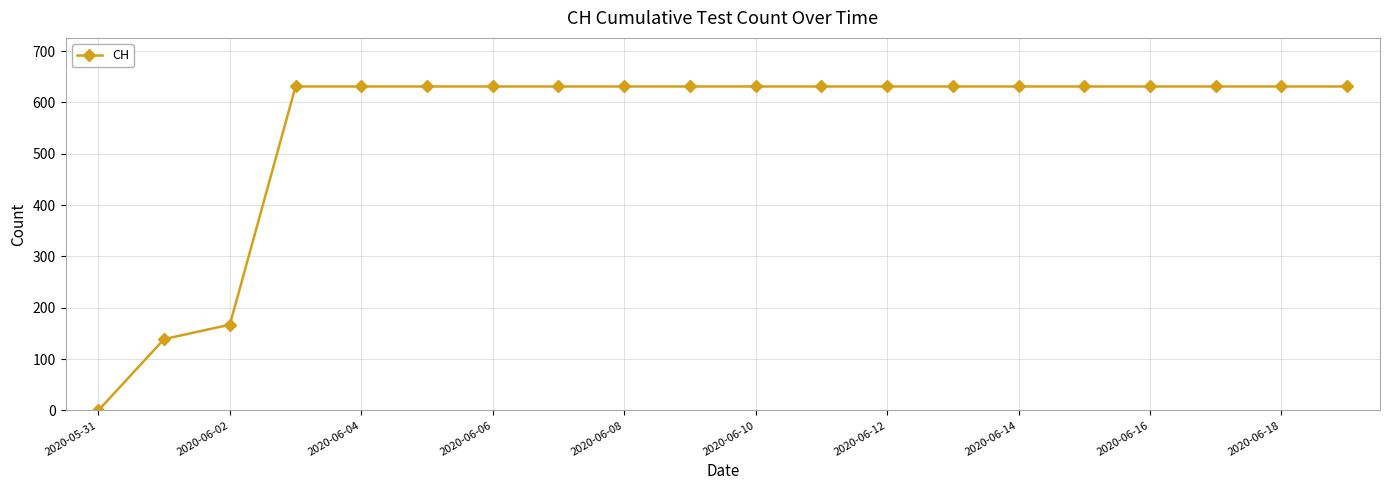

What is the maximum value shown in the chart?

631